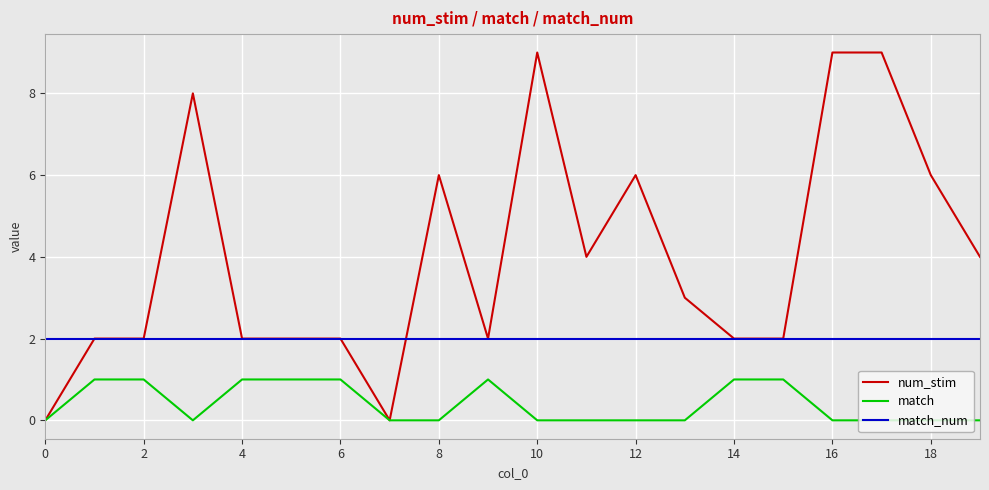

How many distinct data groups are displayed?

3